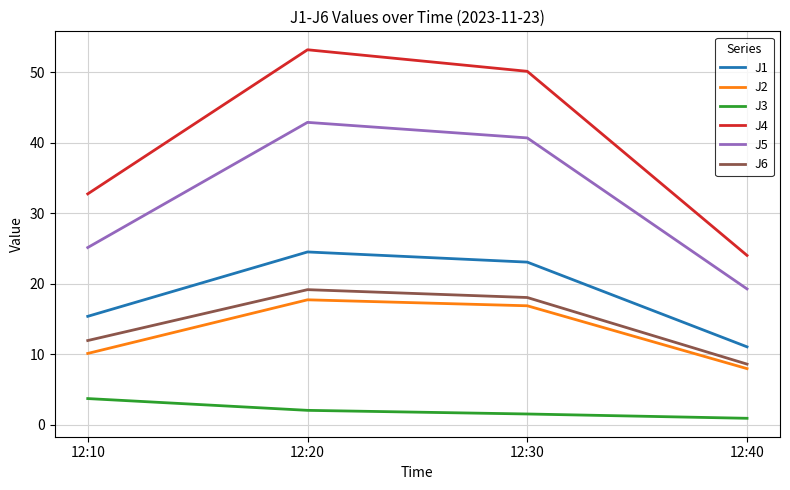

At how many categories does at least one series exceed 46?

2